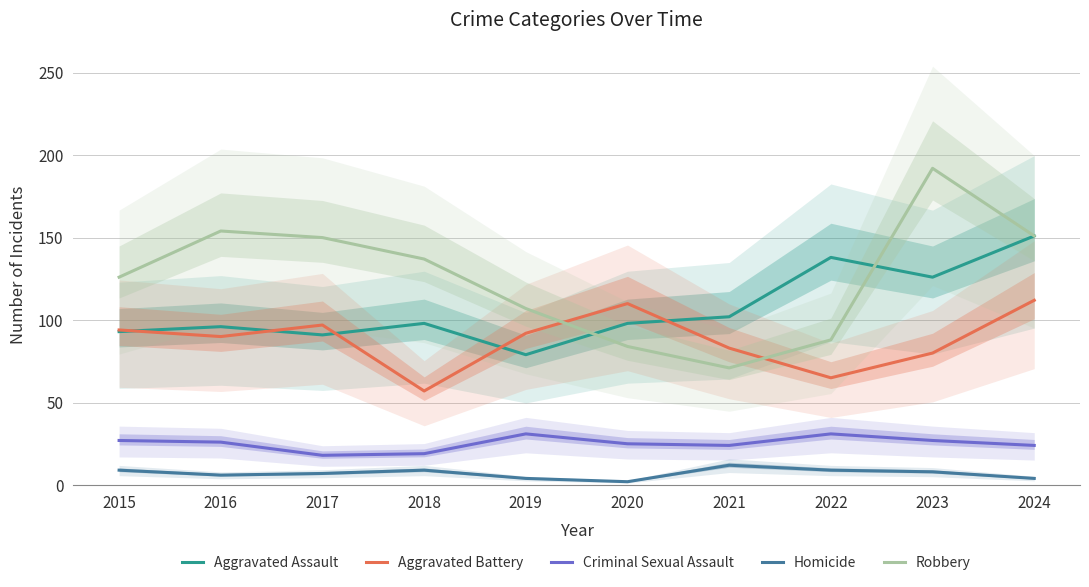

At which label is Aggravated Assault closest to 115?

2023